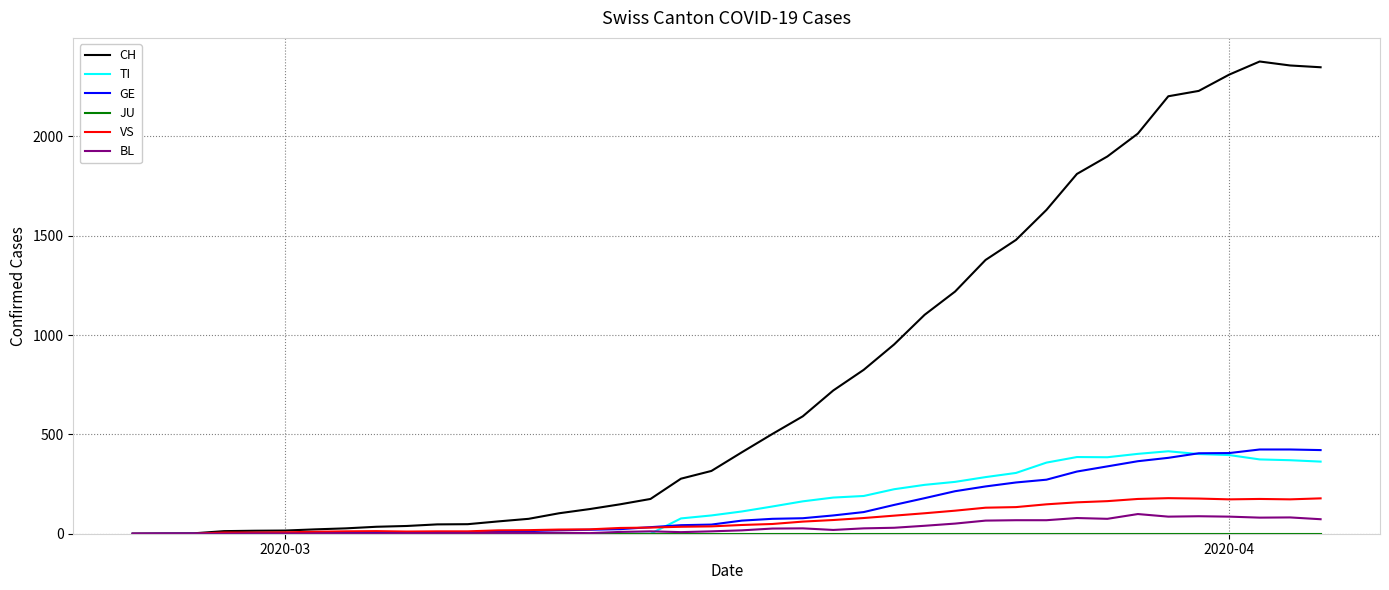

Which series has the largest total across all categories?

CH